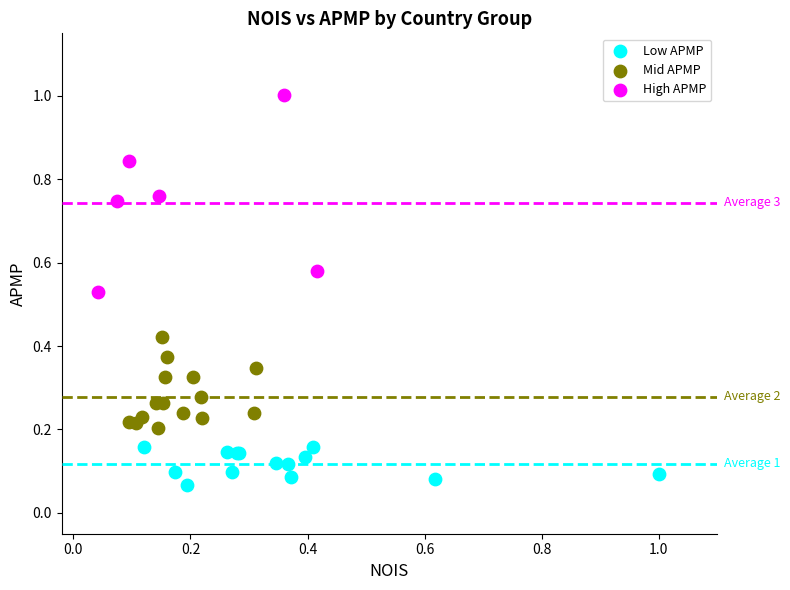

Which series reaches the minimum Y coordinate?

Low APMP